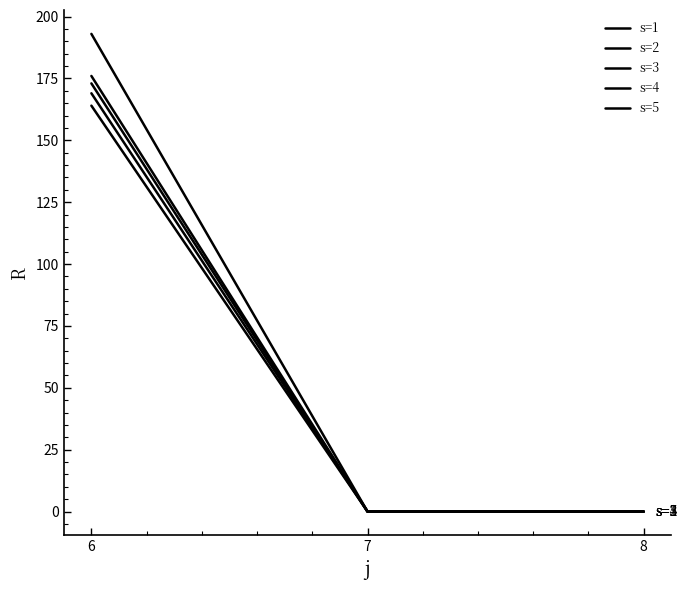

Rank the series by their maximum value, from lowest to highest.

s=1, s=5, s=3, s=4, s=2